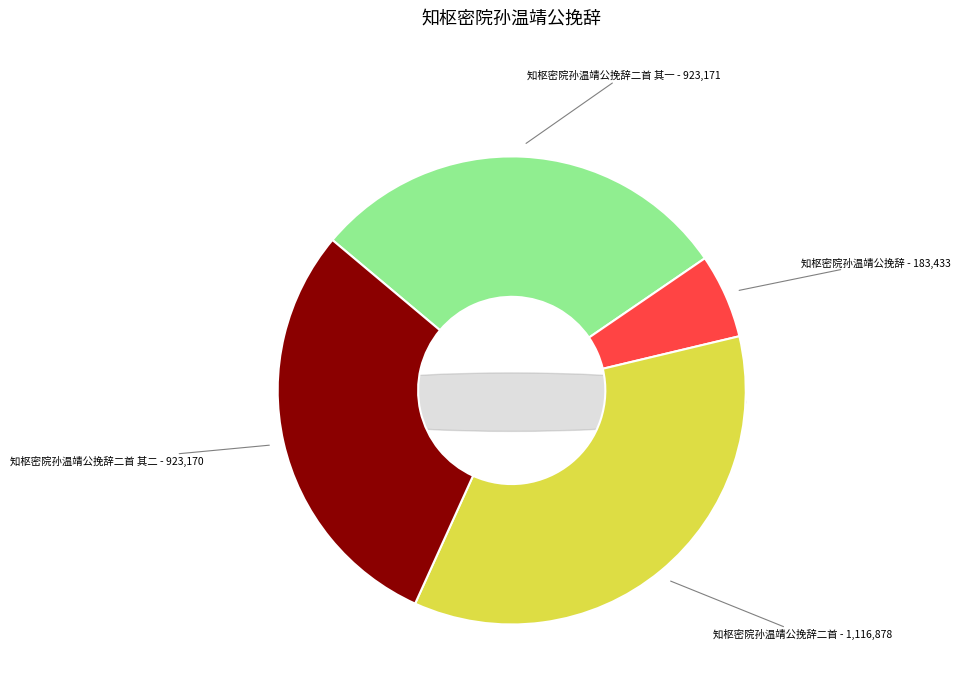

What portion of the pie excludes 知枢密院孙温靖公挽辞?

94.2%